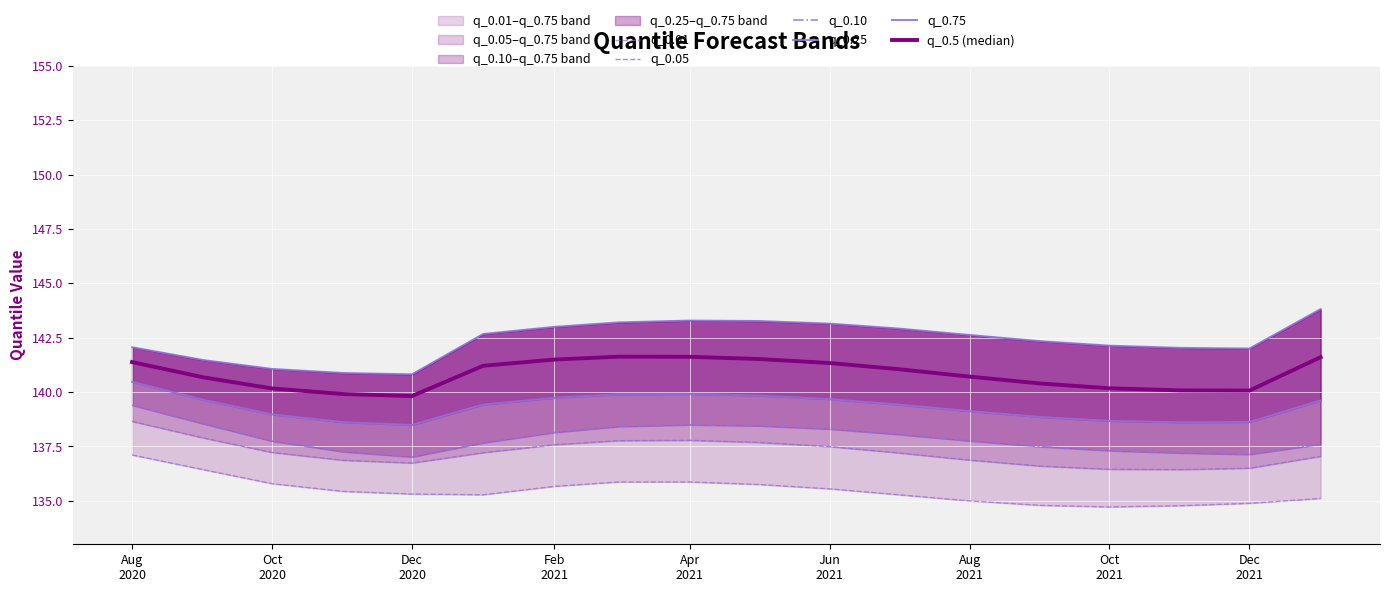

The value of q_0.01 at Feb 2021 is 79.6. True or false?

False